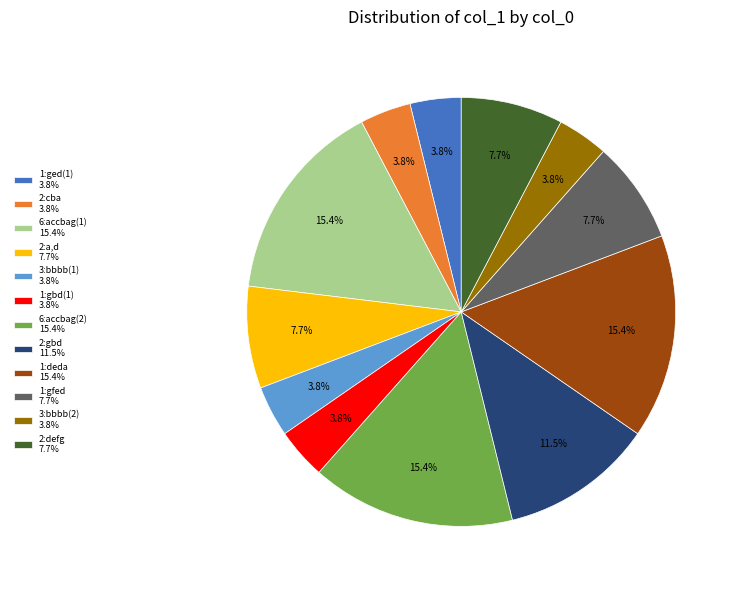

What is the ratio of the value at 2:defg 7.7% to the value at 1:gbd(1) 3.8%?

2.0